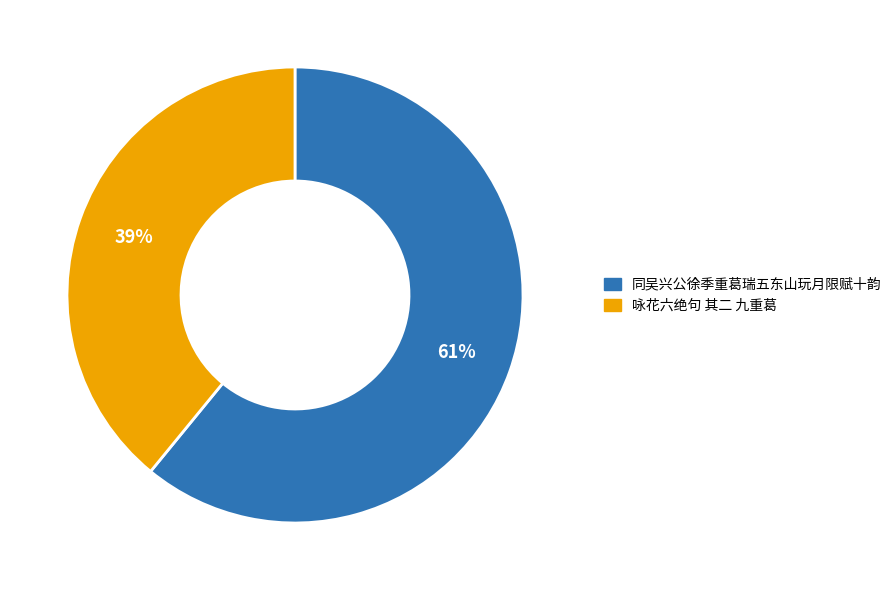

Which has a higher value, 同吴兴公徐季重葛瑞五东山玩月限赋十韵 or 咏花六绝句 其二 九重葛?

同吴兴公徐季重葛瑞五东山玩月限赋十韵